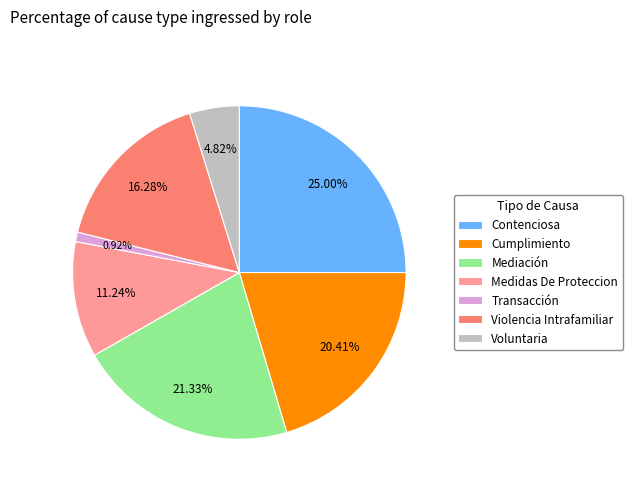

What percentage do Mediación and Medidas De Proteccion together represent?

32.6%